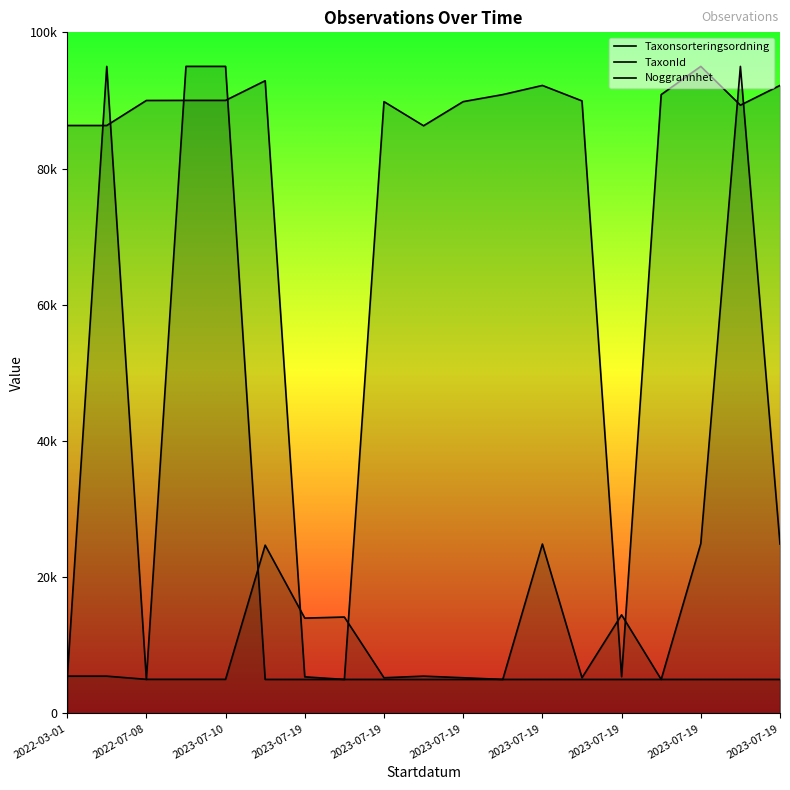

Does the chart display data point markers on the line(s)?

No